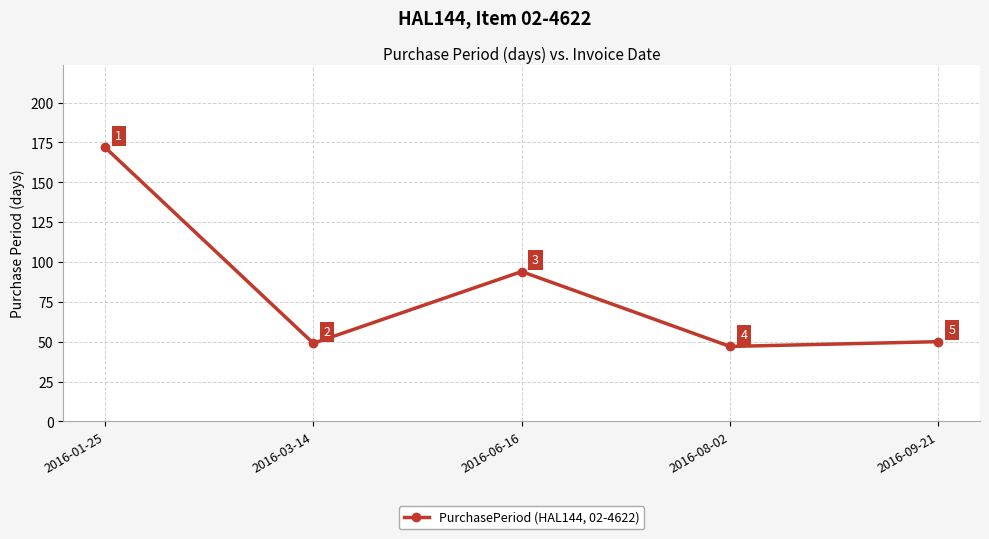

Reading right to left, extract all data points from this chart.

2016-09-21=50	2016-08-02=47	2016-06-16=94	2016-03-14=49	2016-01-25=172